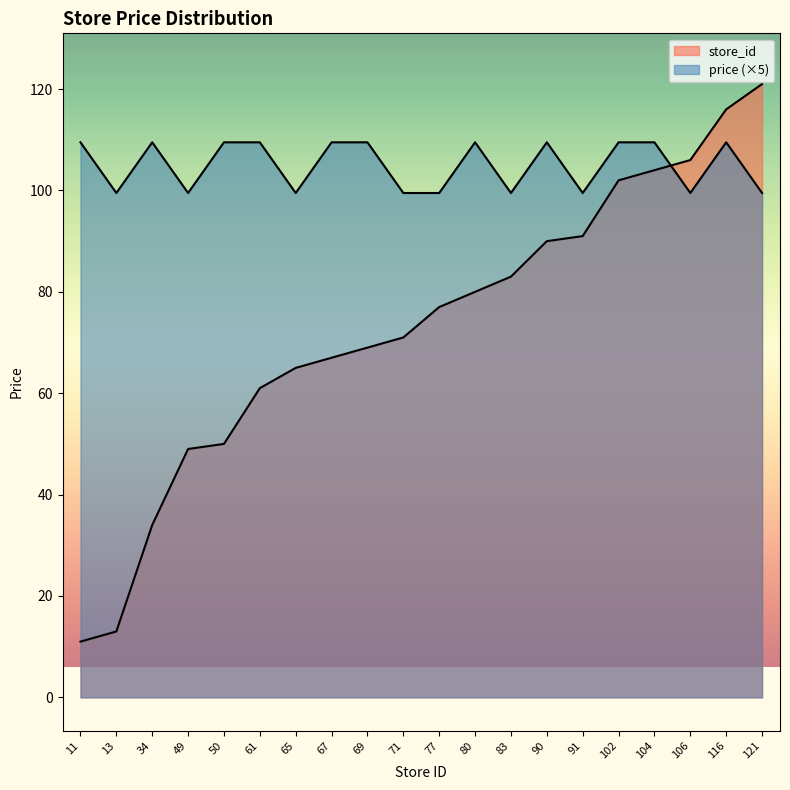

Which series has the widest spread of values?

store_id